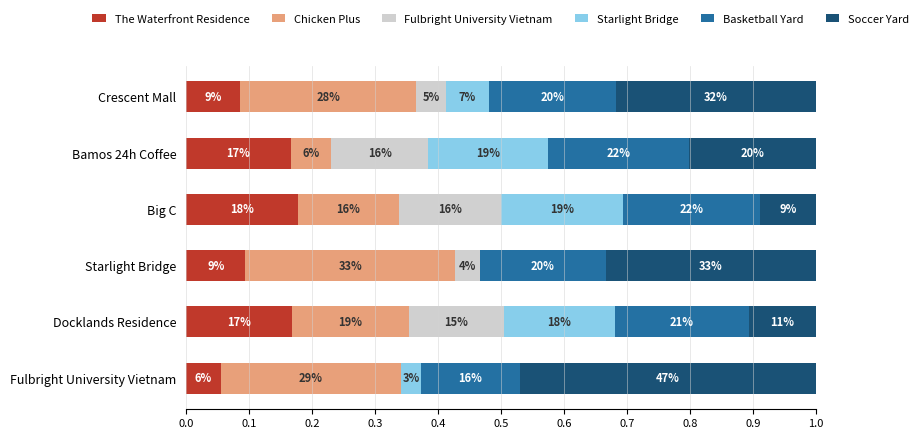

What are all the series names shown in the legend?

The Waterfront Residence, Chicken Plus, Fulbright University Vietnam, Starlight Bridge, Basketball Yard, Soccer Yard